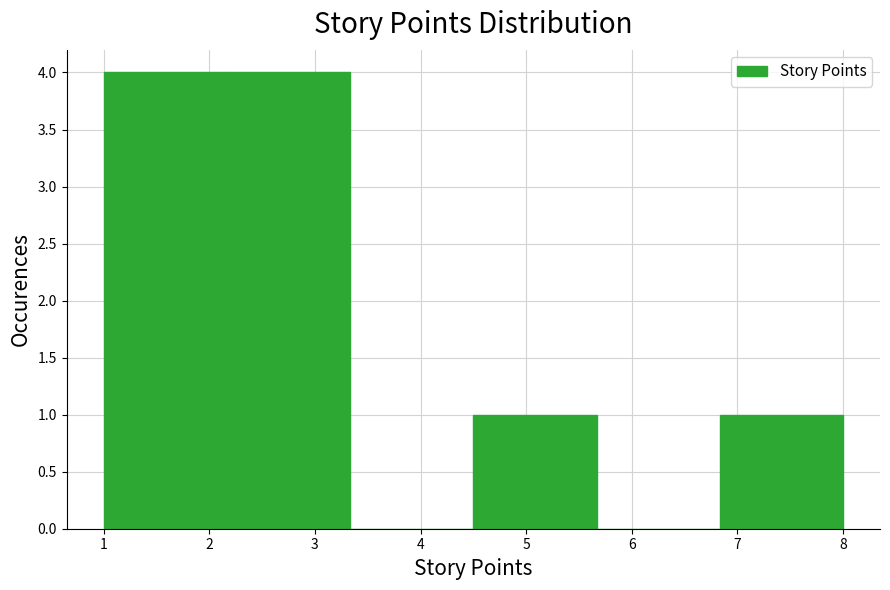

Reading left to right, list every bar in this chart as the range it spans on the x-axis followed by its height. Neither the bar edges nor the heights are printed on the chart, so give them approximately, as read against the axes.

1.0 to 2.2: 4
2.2 to 3.3: 4
3.3 to 4.5: 0
4.5 to 5.7: 1
5.7 to 6.8: 0
6.8 to 8.0: 1